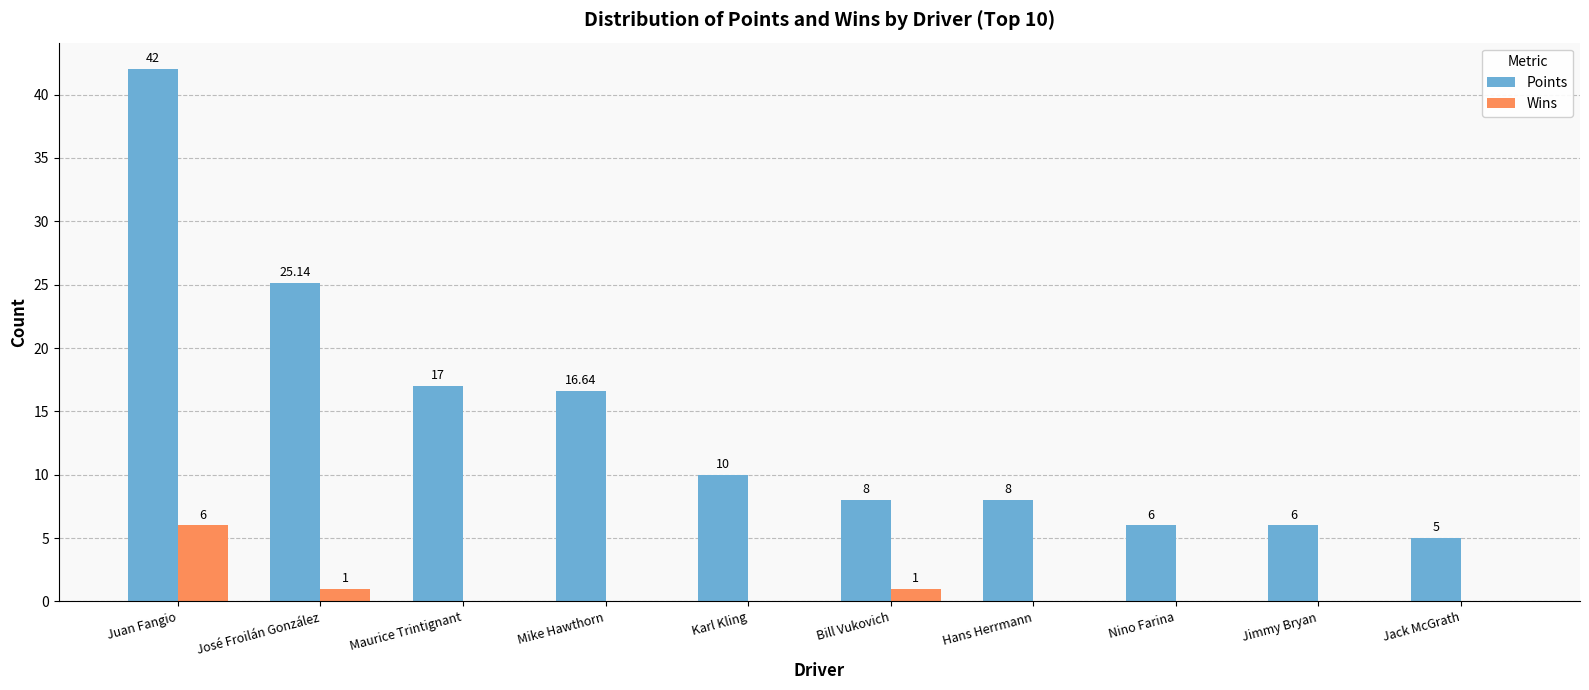

What is the sum of all Wins values?

8.0